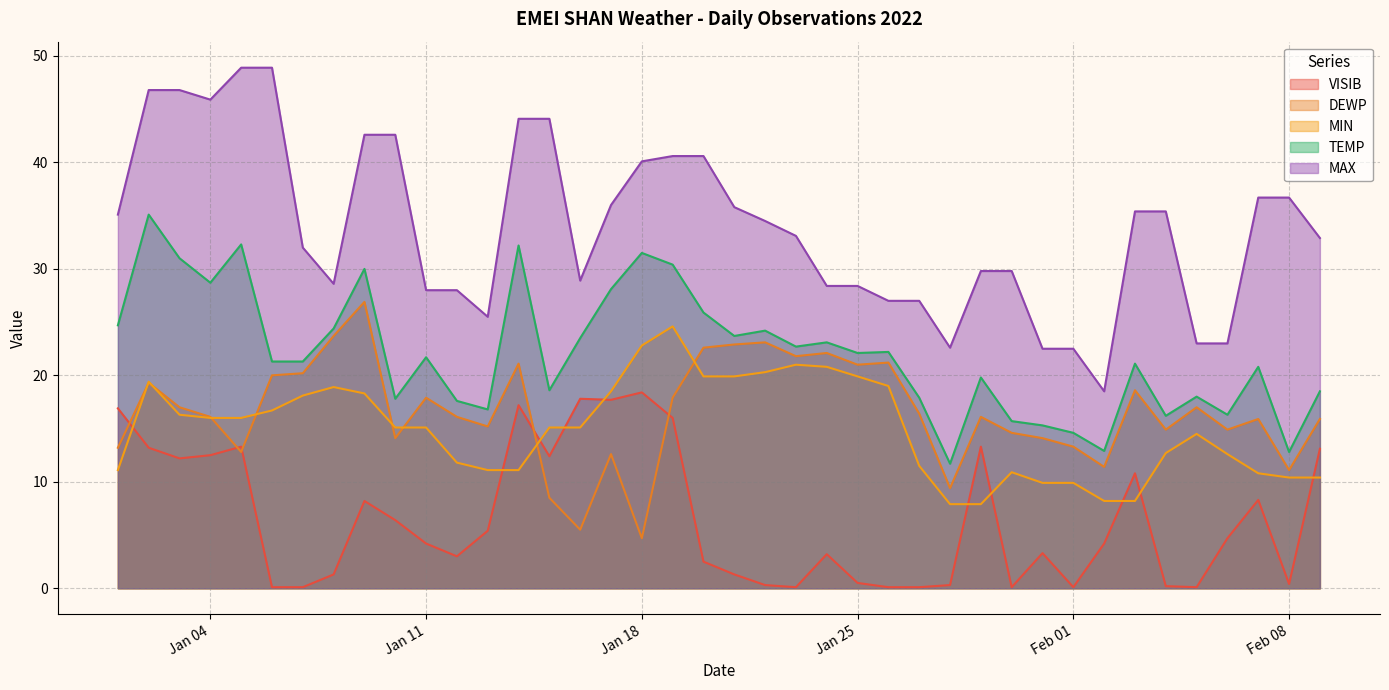

True or false: MAX and DEWP intersect in this chart.

False